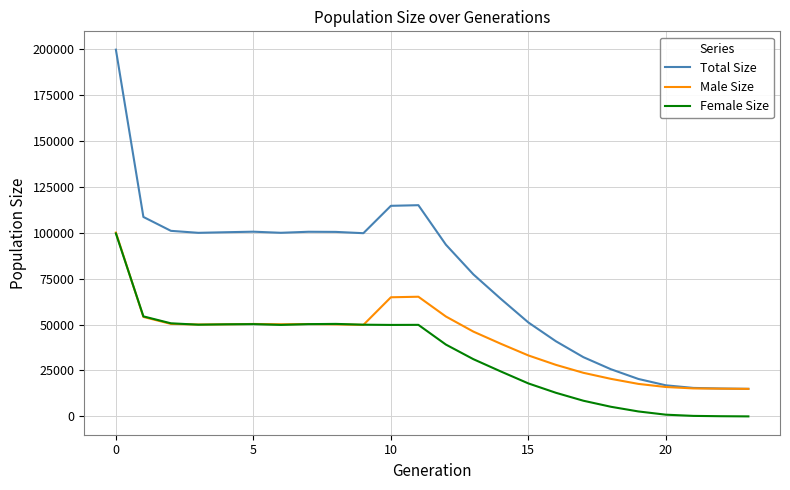

True or false: Female Size and Total Size cross at least once.

False